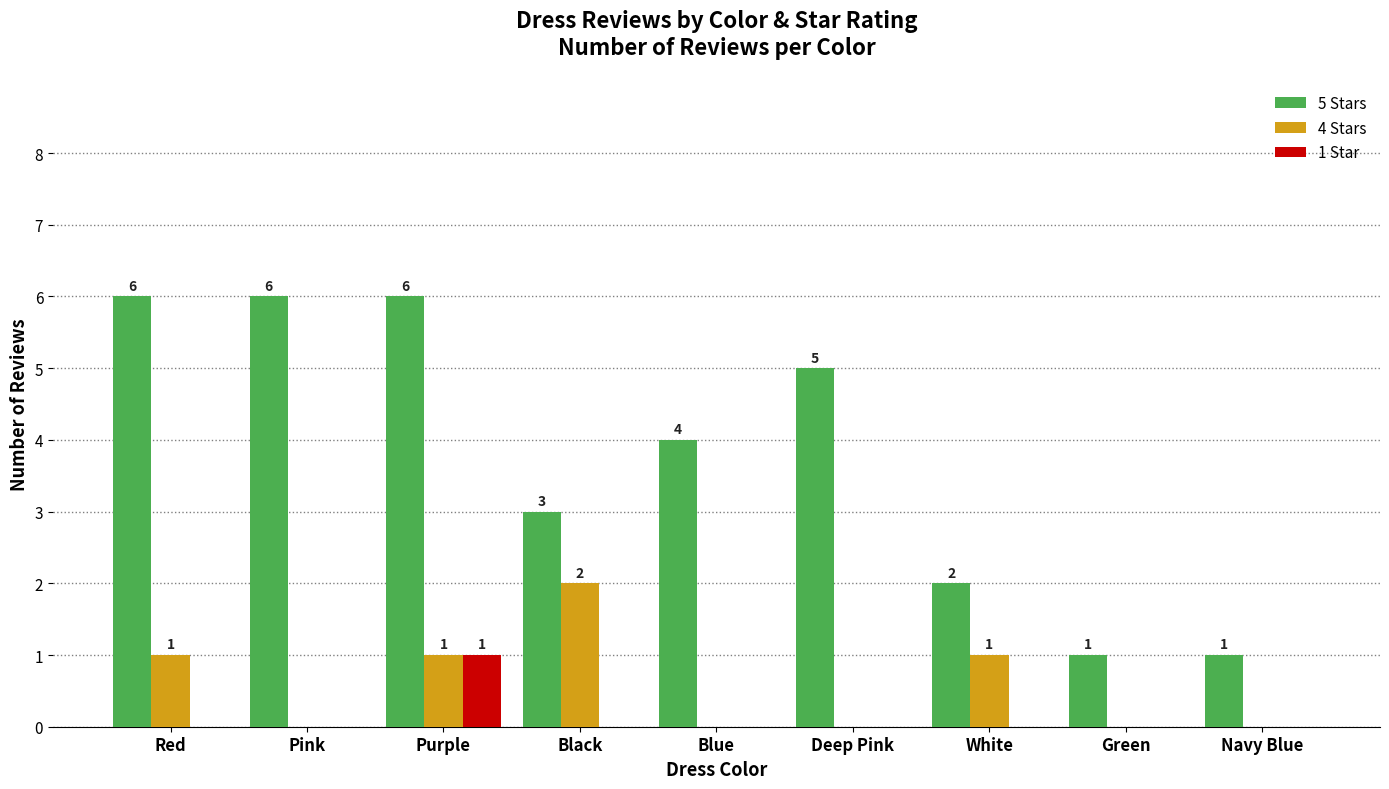

What is the sum of all 5 Stars values?

34